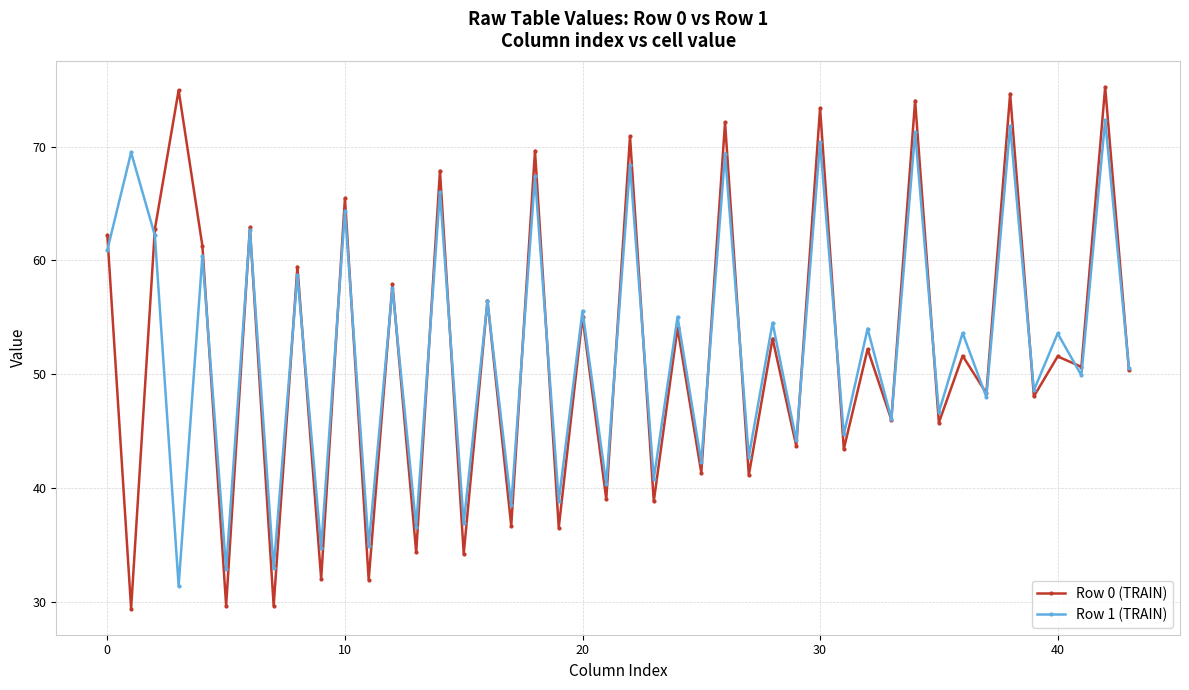

What is the greatest value displayed?

75.2